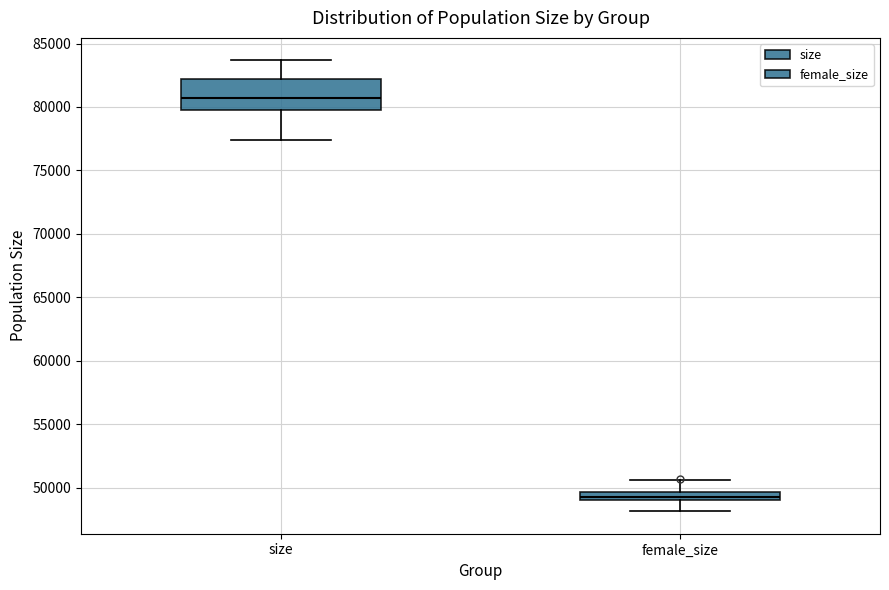

Where does the upper whisker of the box for female_size end on the y-axis? The values are not printed on the chart, so give them approximately, as read against the axis.

50500